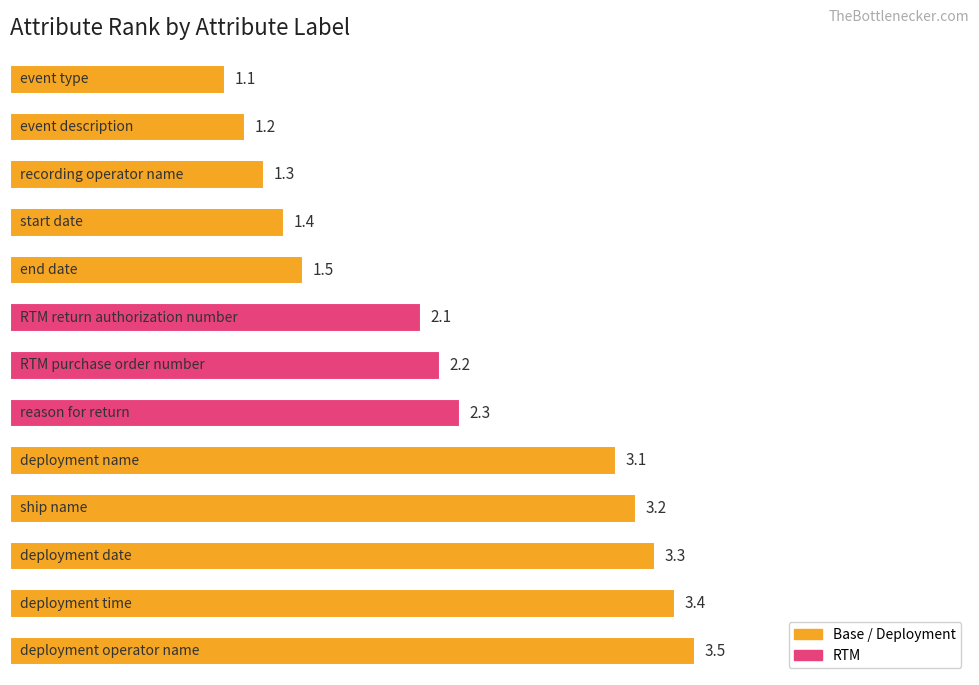

What is the value of the 4th bar from the top?

1.4